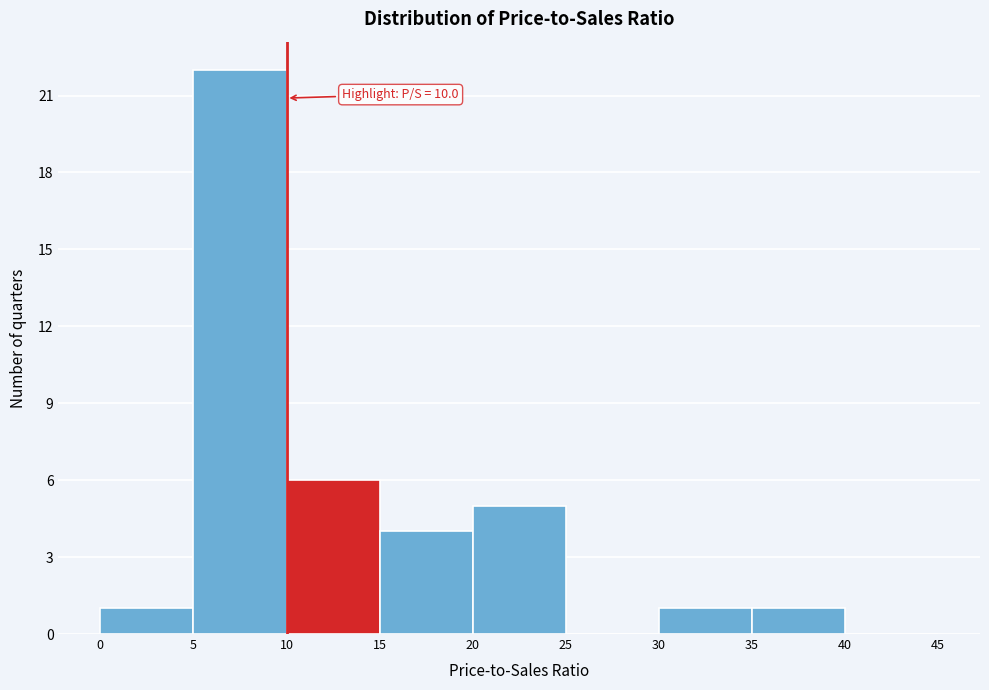

Over which range of the x-axis is the bar tallest?

5 to 10